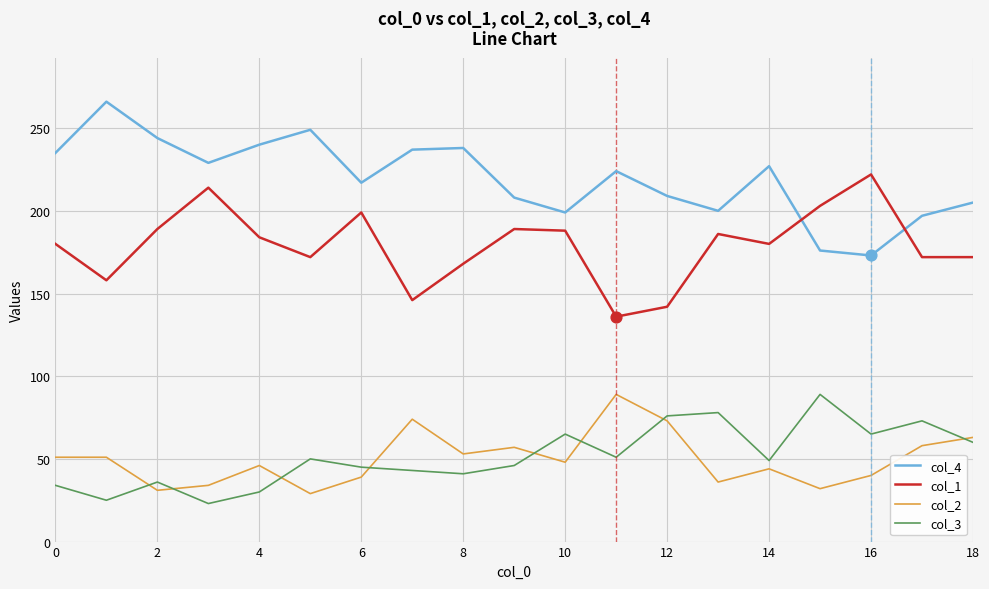

True or false: col_1 and col_3 intersect in this chart.

False